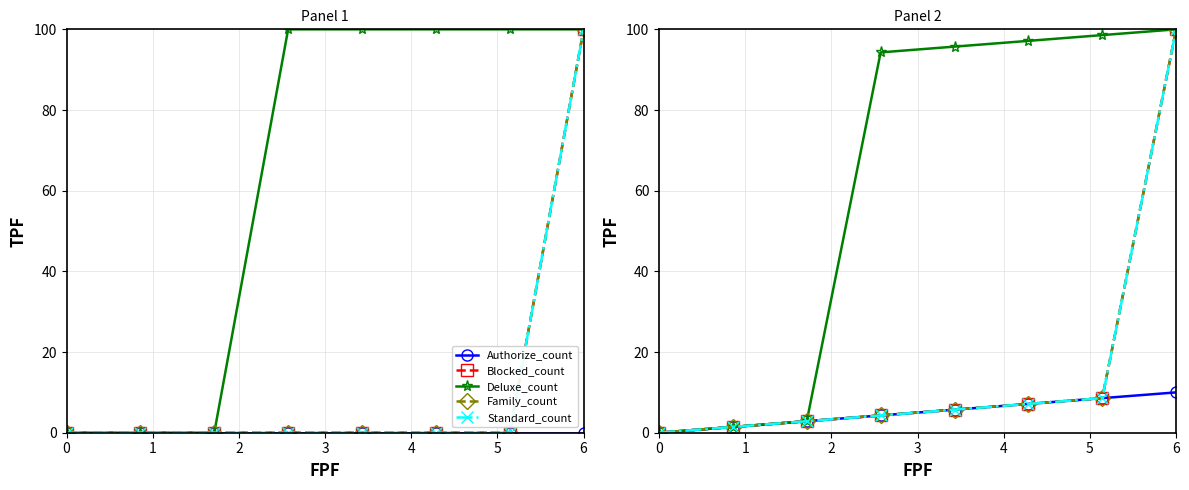

Reading left to right, what are all the values shown in this chart?

Authorize_count: 0=0.0	1=1.4	2=2.9	3=4.3	4=5.7	5=7.1	6=8.6	7=10.0
Blocked_count: 0=0.0	1=1.4	2=2.9	3=4.3	4=5.7	5=7.1	6=8.6	7=100.0
Deluxe_count: 0=0.0	1=1.4	2=2.9	3=94.3	4=95.7	5=97.1	6=98.6	7=100.0
Family_count: 0=0.0	1=1.4	2=2.9	3=4.3	4=5.7	5=7.1	6=8.6	7=100.0
Standard_count: 0=0.0	1=1.4	2=2.9	3=4.3	4=5.7	5=7.1	6=8.6	7=100.0